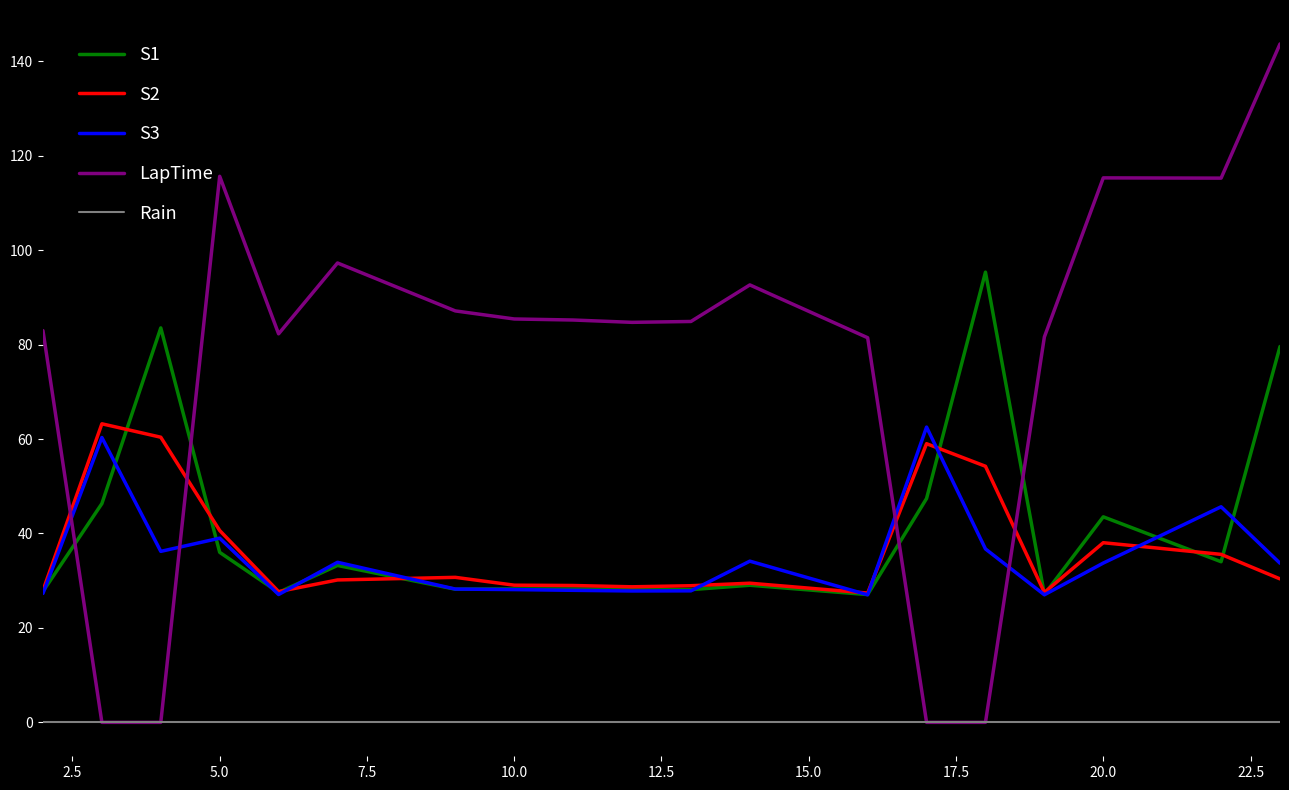

True or false: Rain and S2 cross at least once.

False